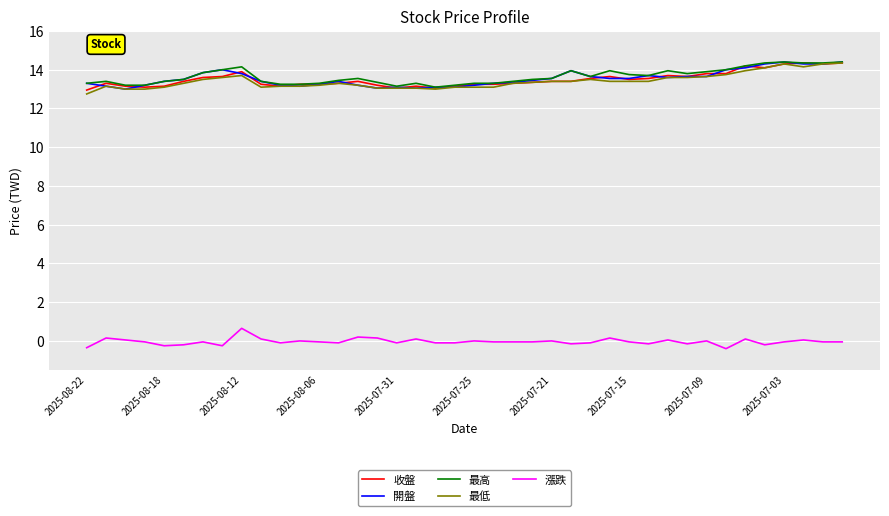

What is the maximum value for 漲跌?

0.7